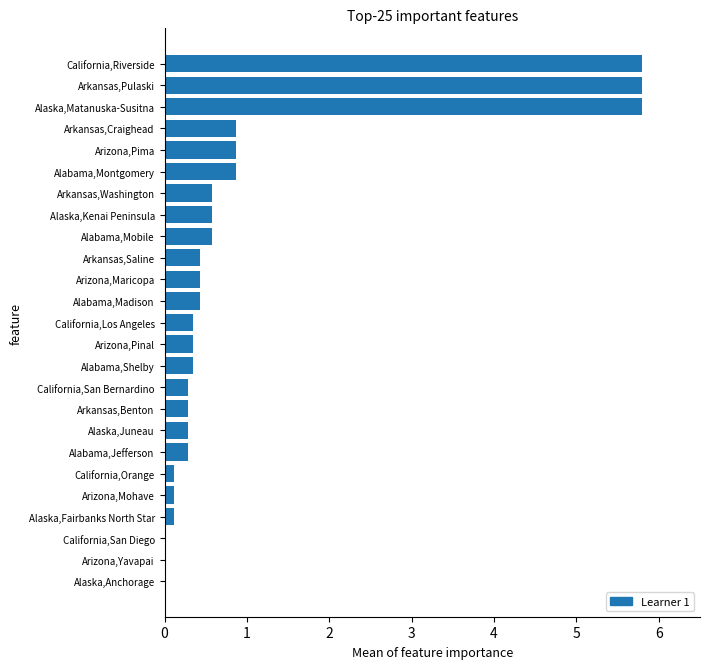

The value at Alaska,Kenai Peninsula is 1.0. True or false?

False